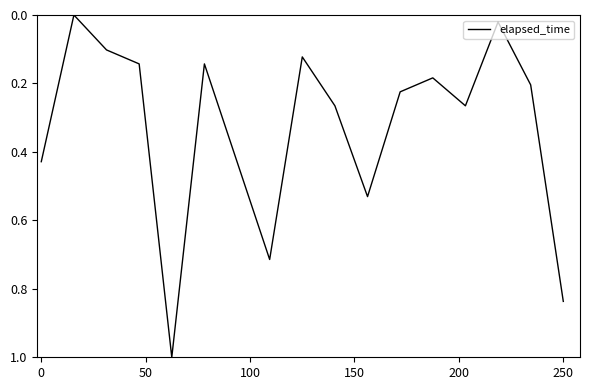

Is this an area chart (filled region under the line)?

No